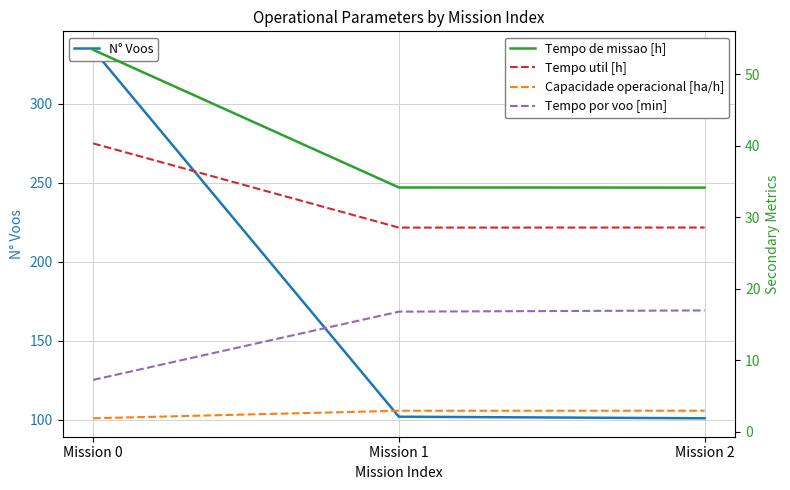

What is the value of the Tempo por voo [min] point at the 1st from the left?

7.2